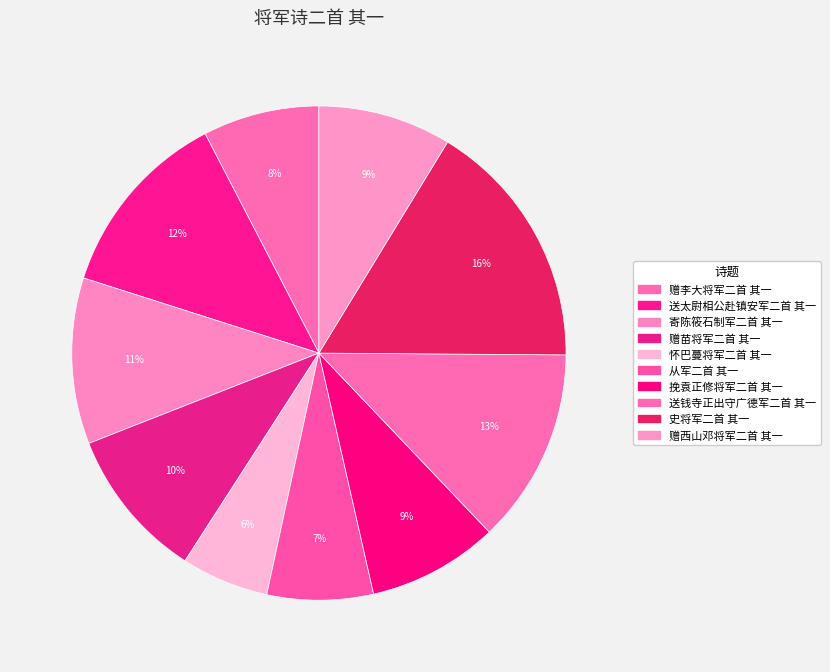

Which slice is the smallest?

怀巴蔓将军二首 其一